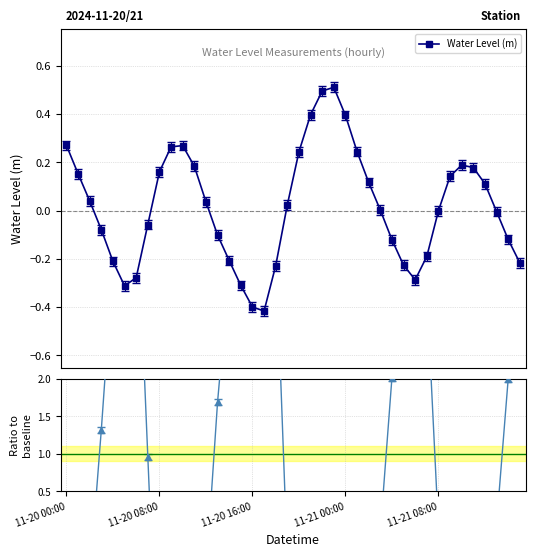

True or false: Water Level (m) has more than 0 points higher than both neighbors.

True